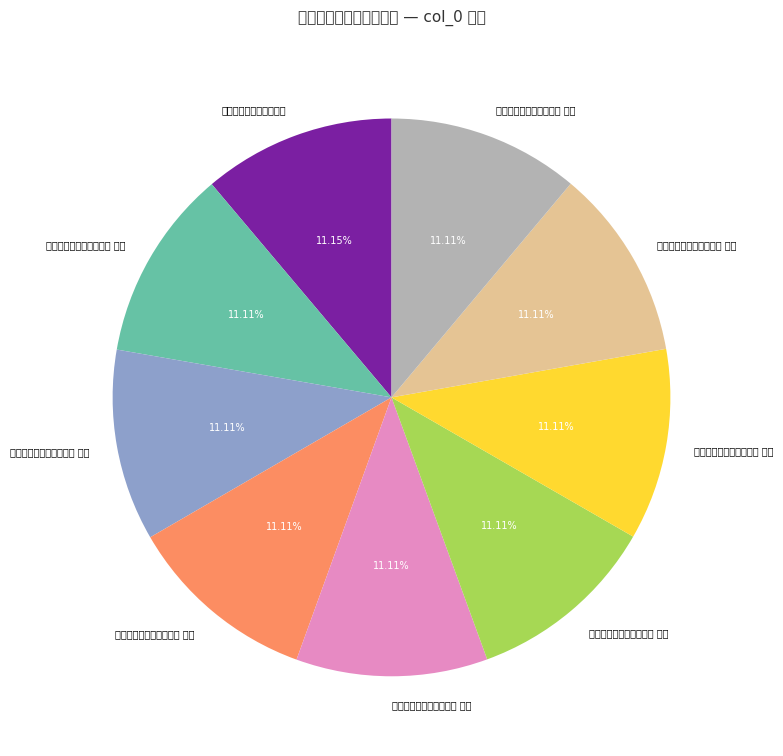

What percentage is the 后秋兴八首庚子十月望日 其八 slice, to the nearest percent?

11%